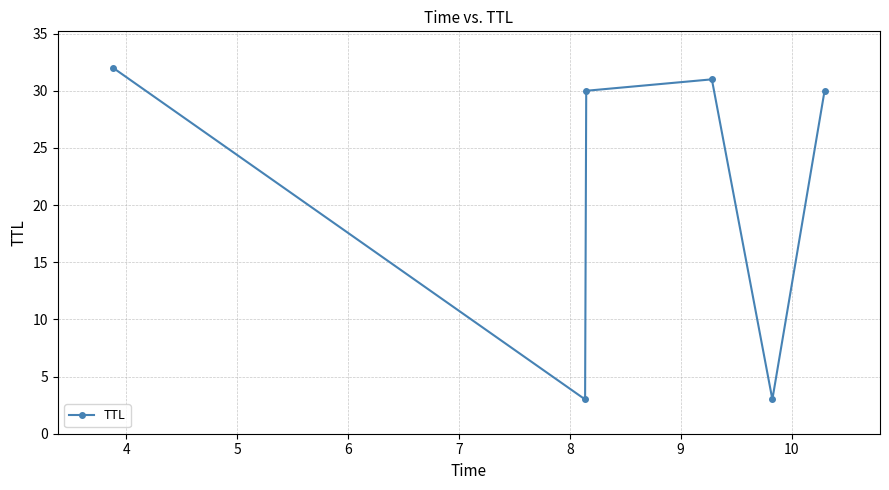

How many lines are shown in the chart?

1